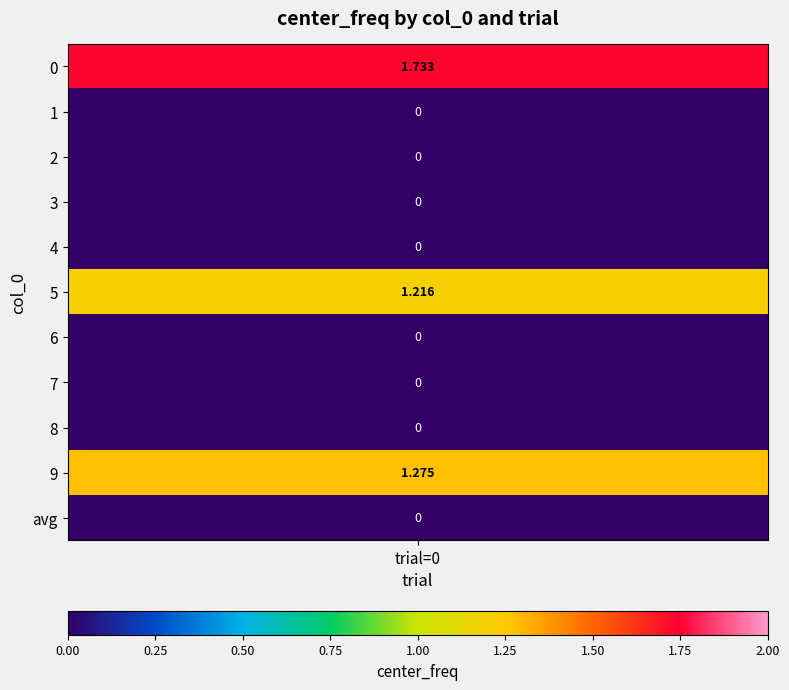

What is the difference between the second highest and minimum values?

1.3